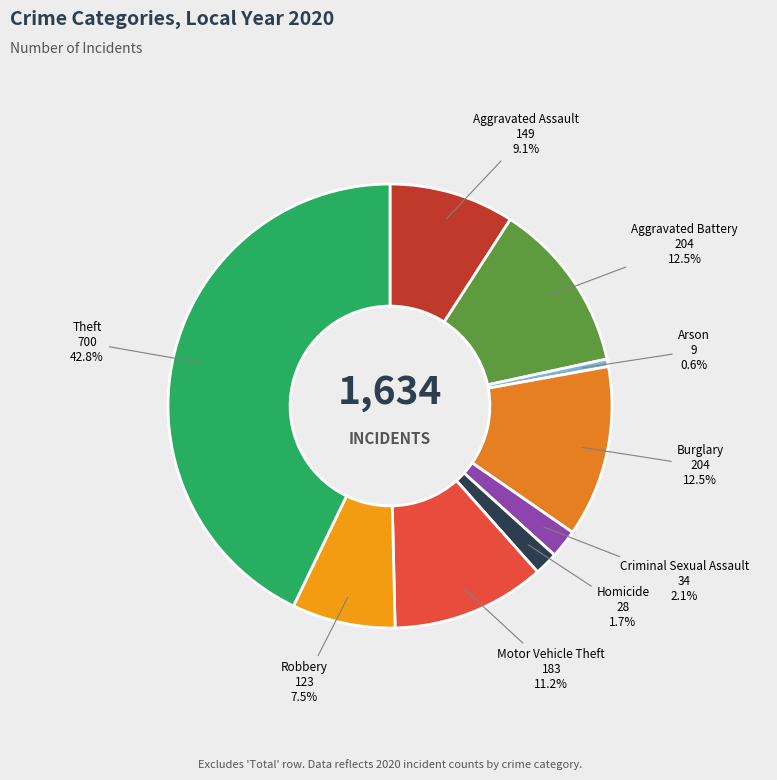

Count the number of slices in the pie.

9